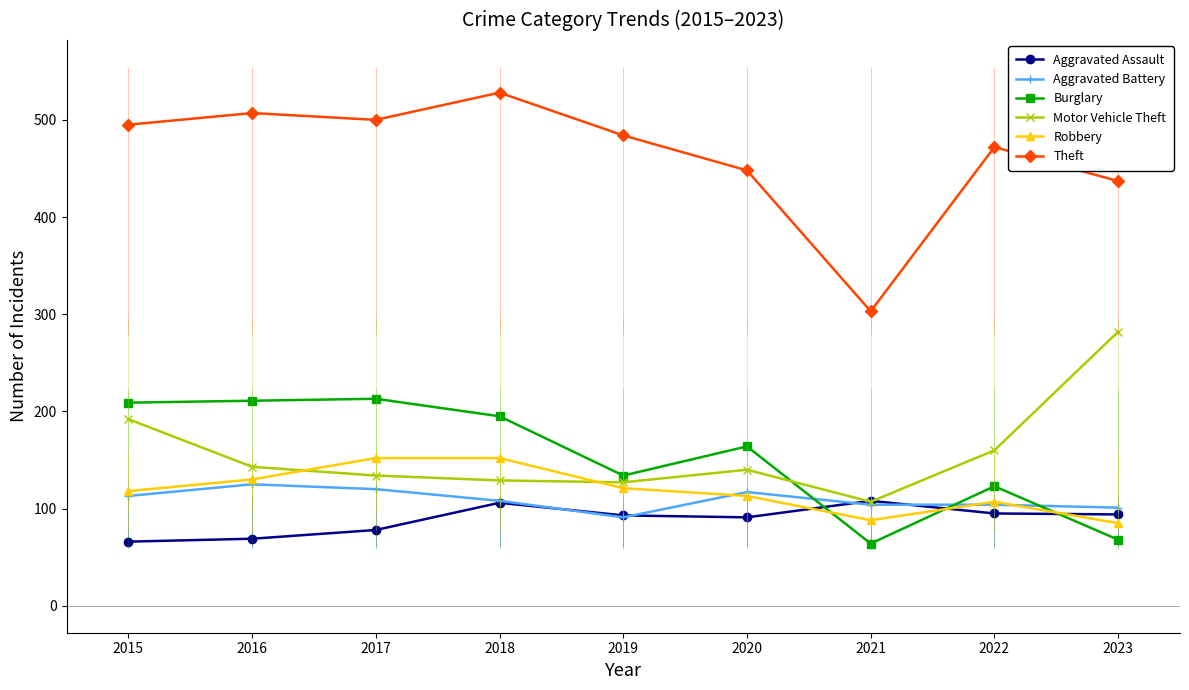

Which label corresponds to the largest value in the chart?

2018